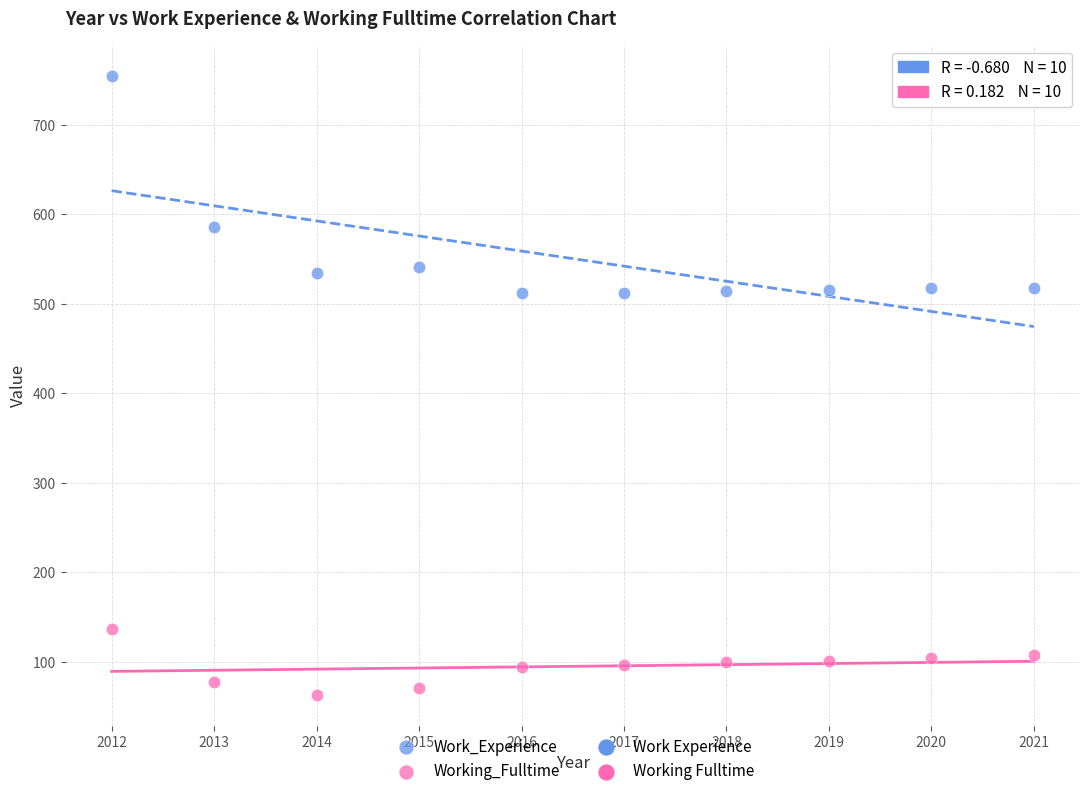

Which series has the largest Y range (max minus min)?

Work_Experience